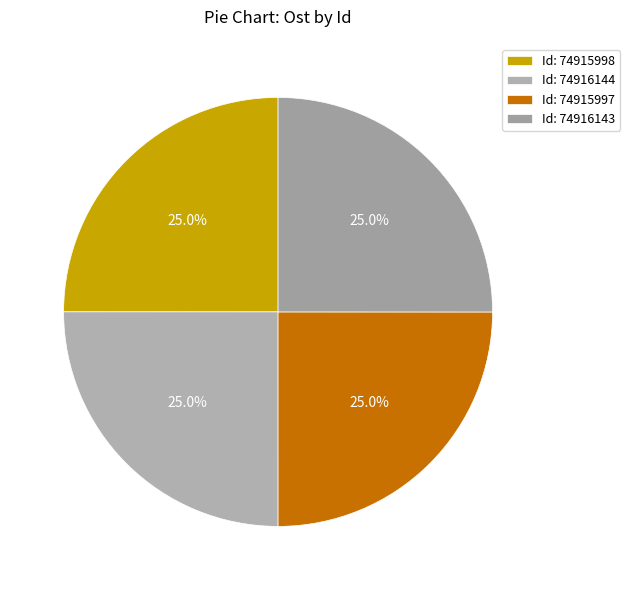

How many slices are in this pie chart?

4